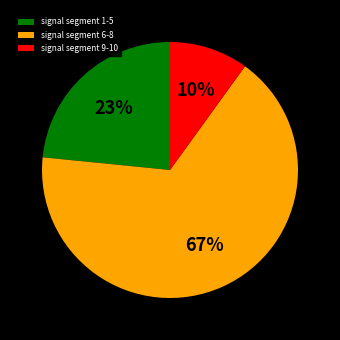

How many slices are in this pie chart?

3